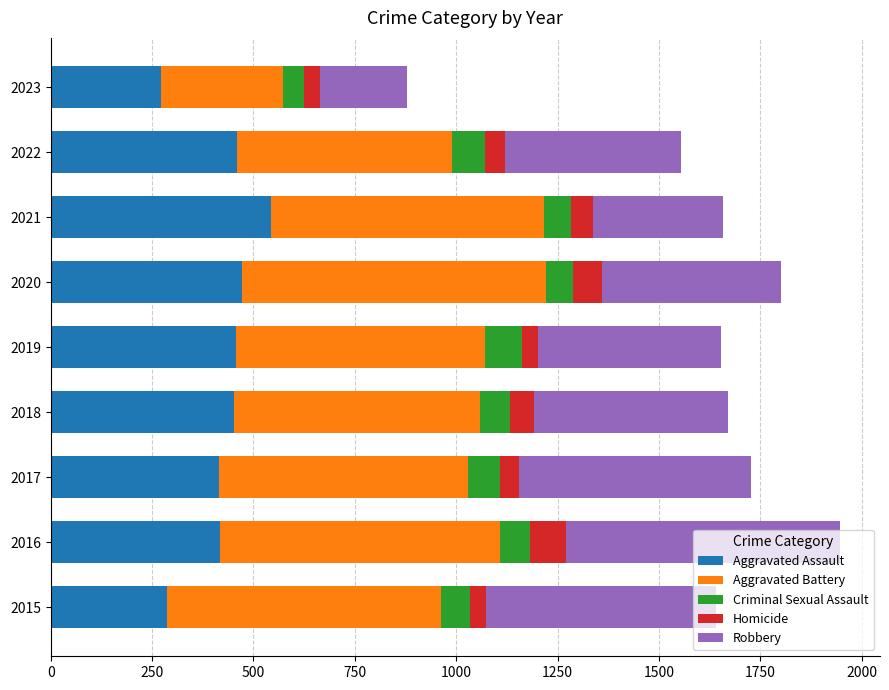

What is the minimum value for Aggravated Assault?

273